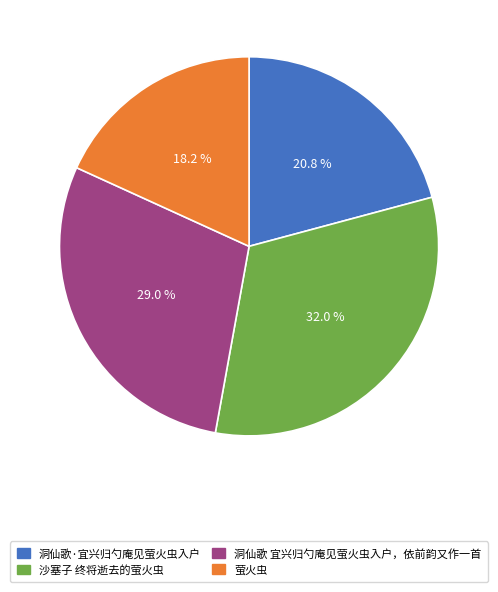

Which slice is the largest?

沙塞子 终将逝去的萤火虫